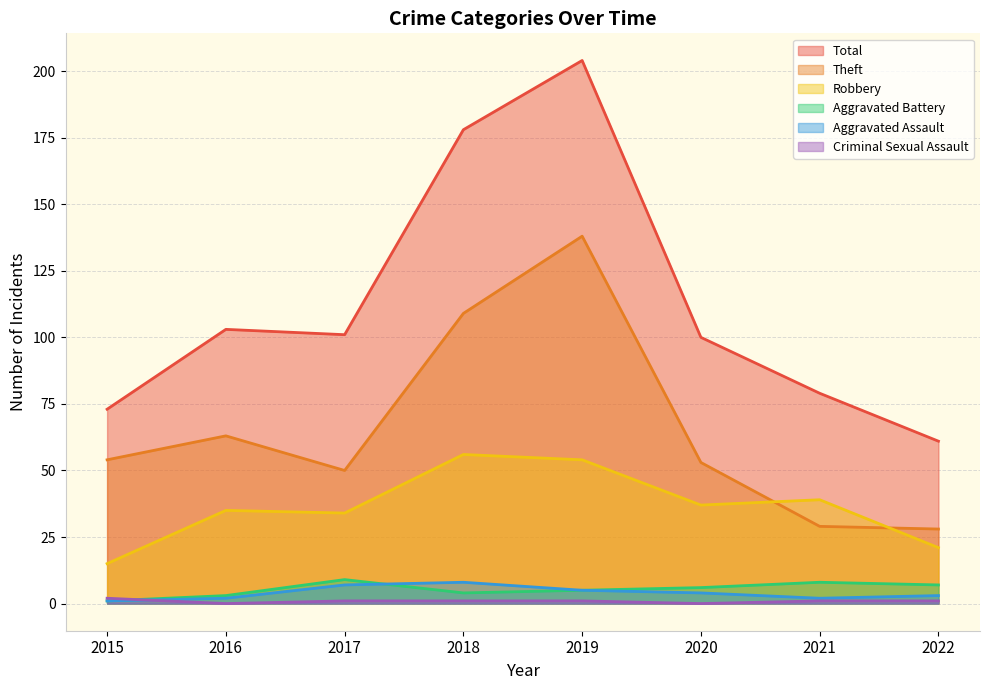

At how many categories does at least one series exceed 41?

8